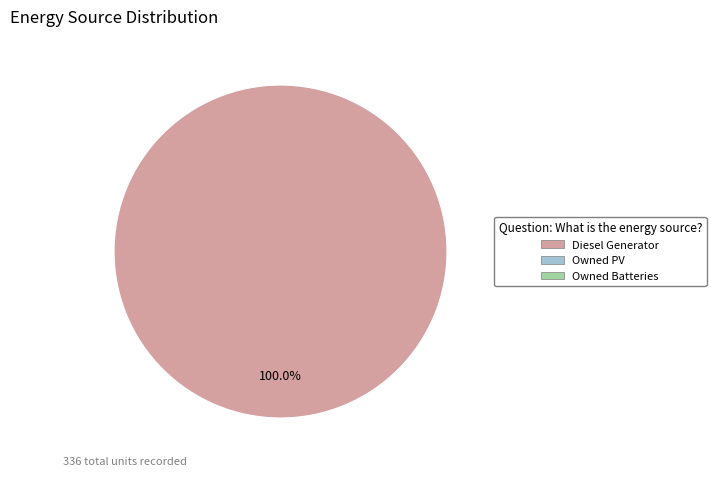

Is there a majority slice in this chart?

Yes